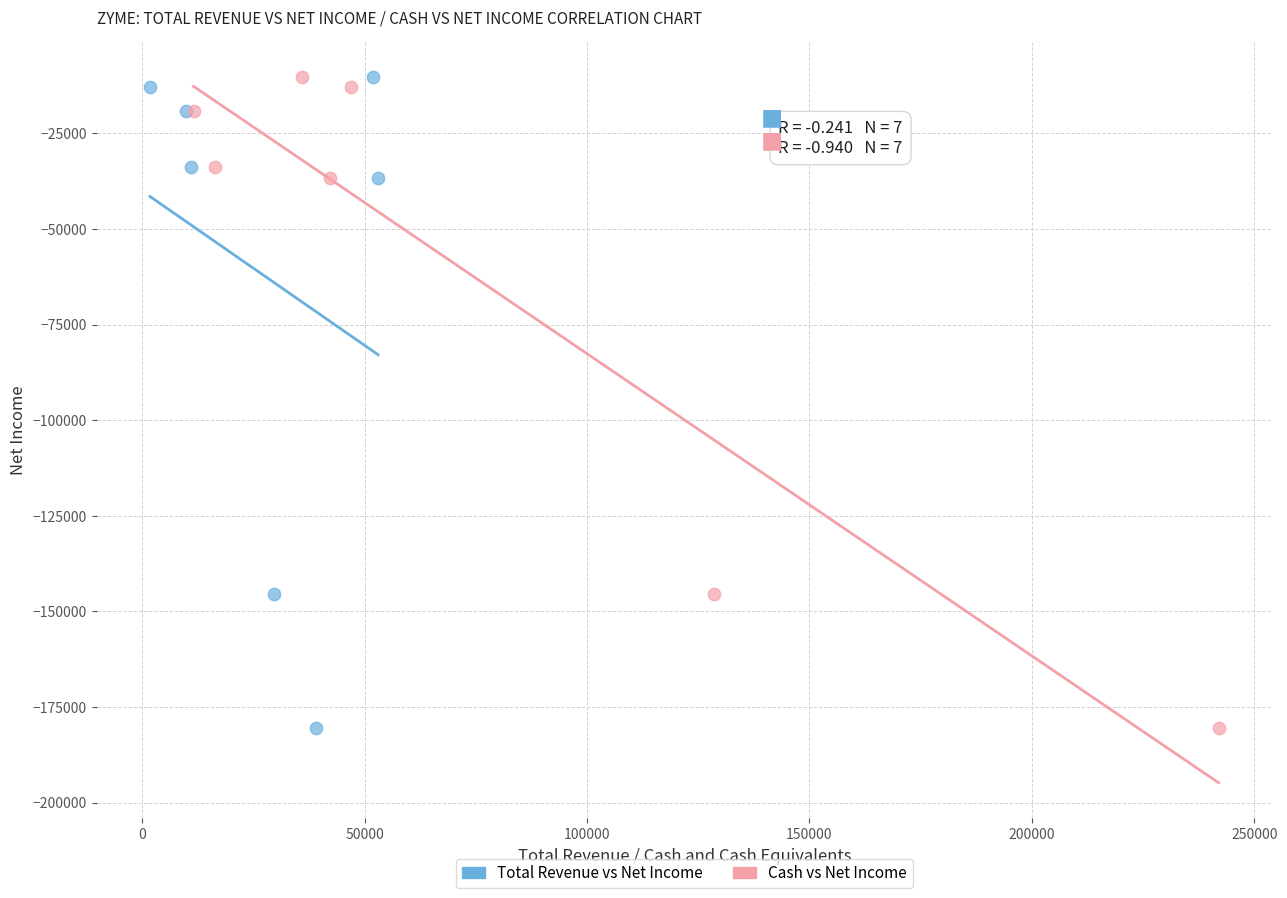

What are all the series names shown in the legend?

Total Revenue vs Net Income, Cash vs Net Income